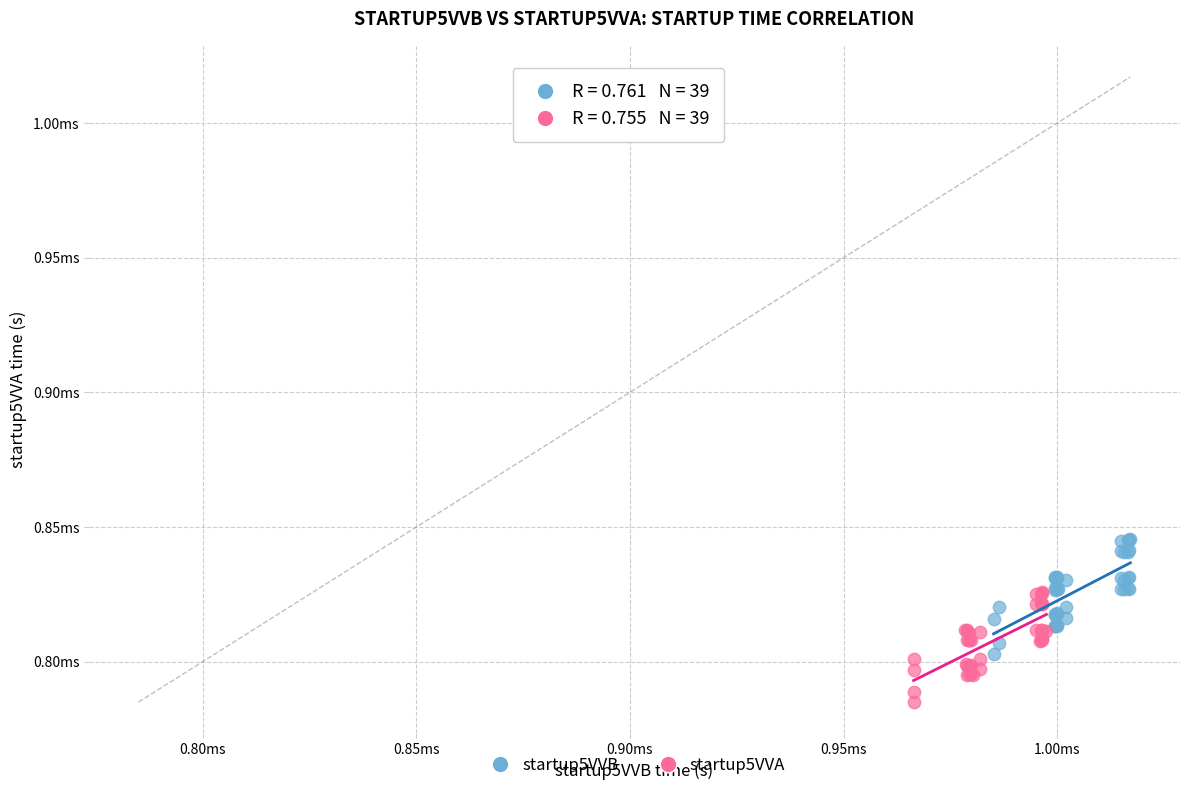

What are all the series names shown in the legend?

startup5VVB, startup5VVA